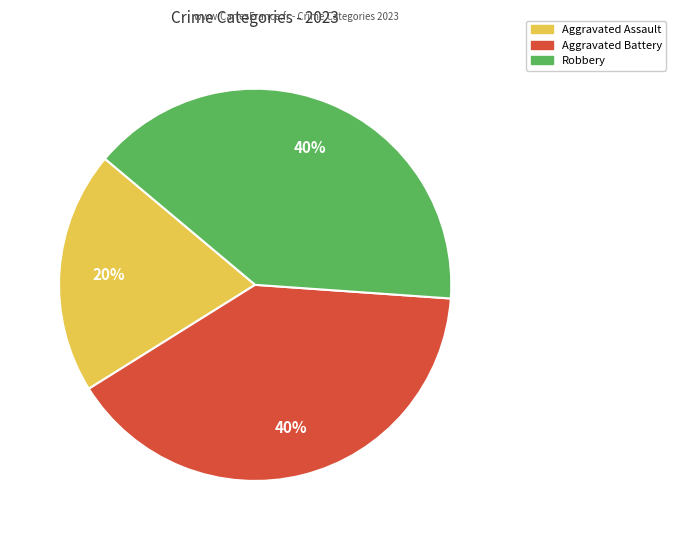

Is there a majority slice in this chart?

No